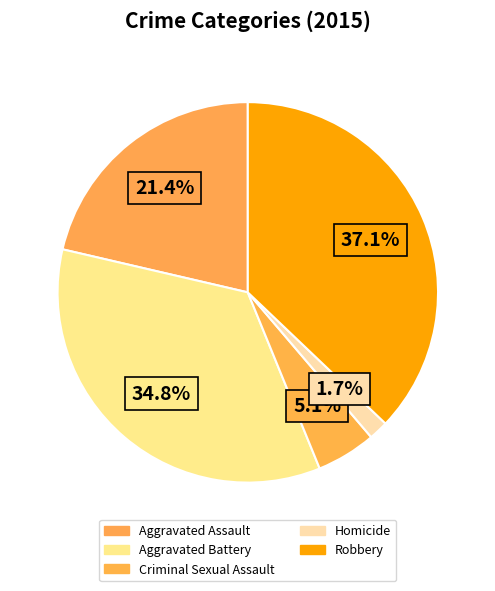

To the nearest percent, what portion does Homicide represent?

2%